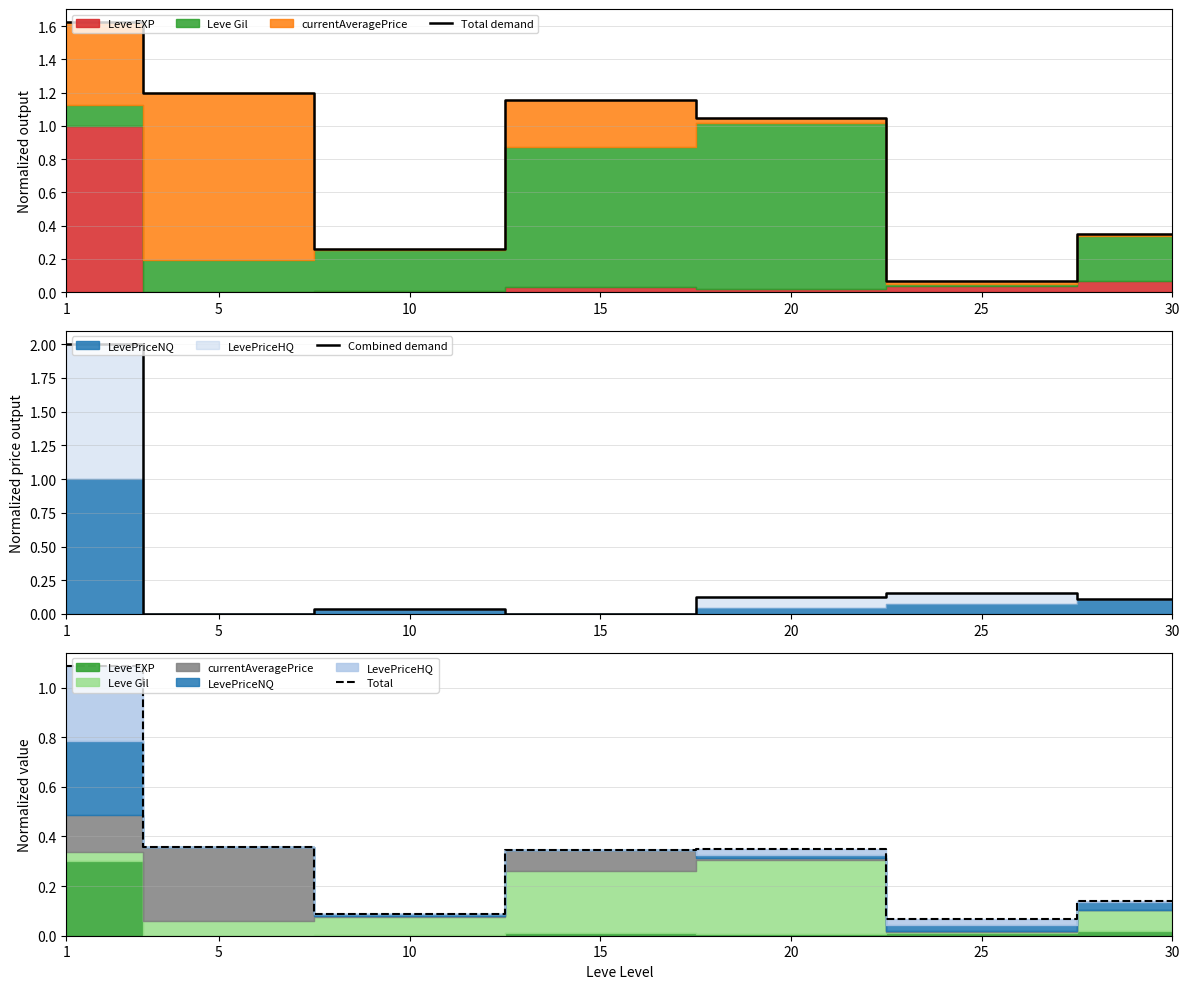

Between which two adjacent categories do Total demand and Combined demand first intersect?

1 and 5